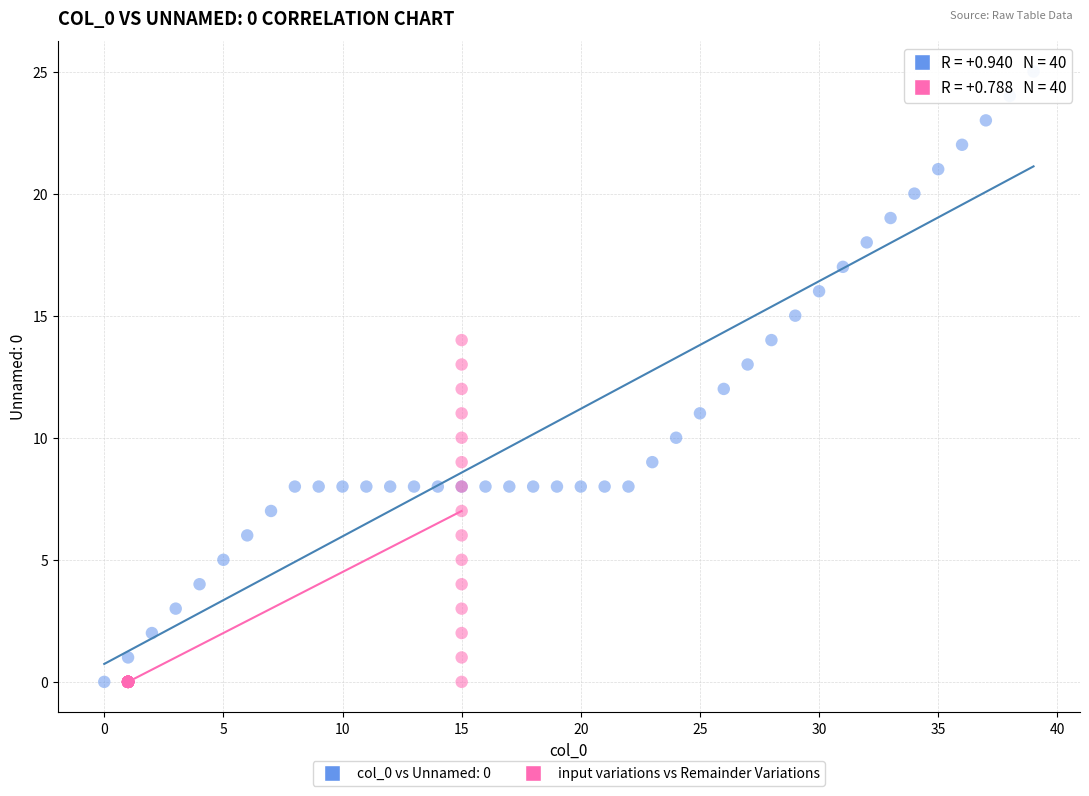

Which series reaches the maximum Y coordinate?

col_0 vs Unnamed: 0